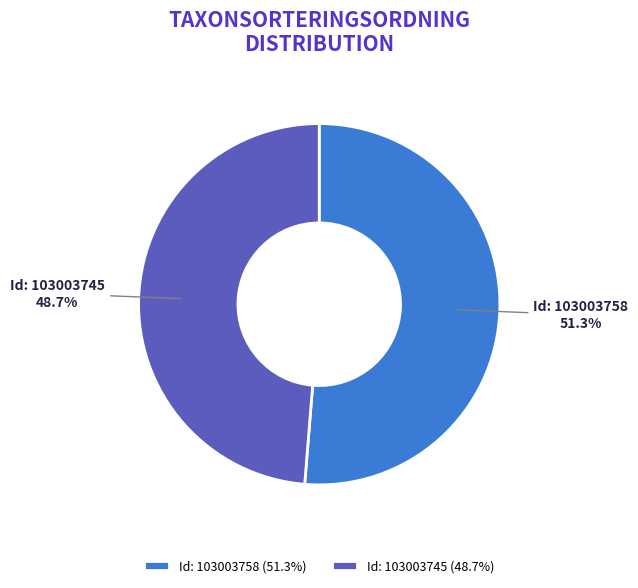

What percentage do Id: 103003758 (51.3%) and Id: 103003745 (48.7%) together represent?

100.0%